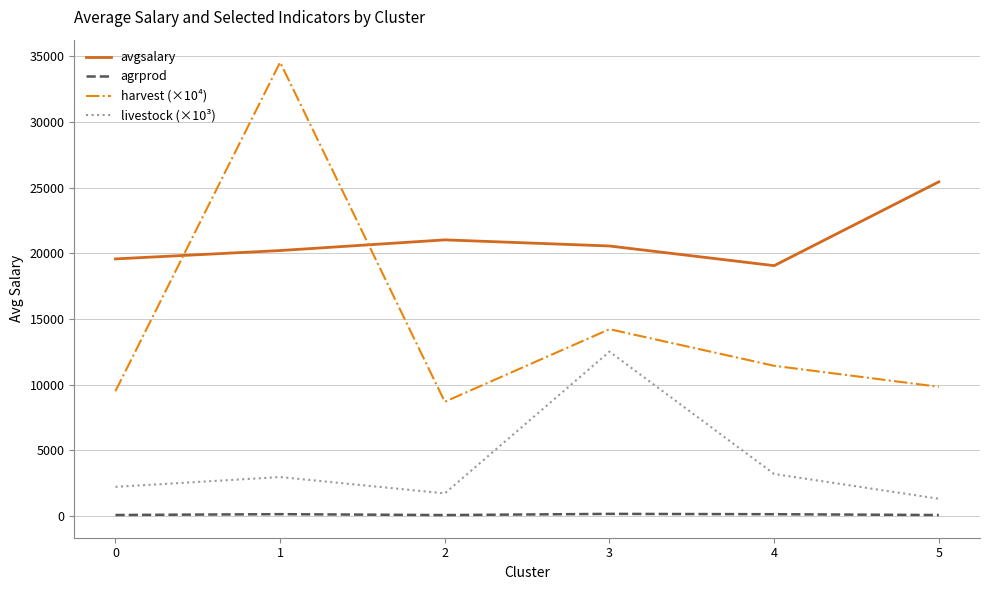

Between 0 and 2, which series saw the biggest shift?

avgsalary